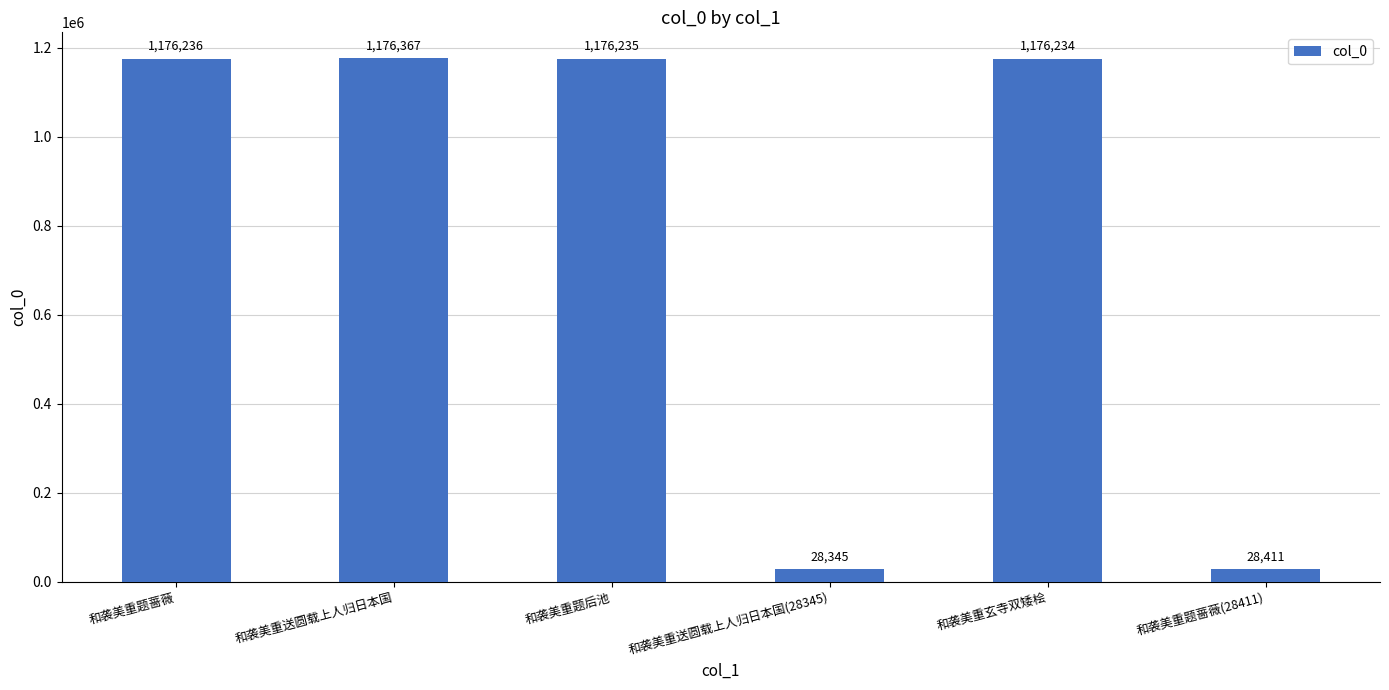

Reading left to right, transcribe all the data shown in this chart.

和袭美重题蔷薇=1176236	和袭美重送圆载上人归日本国=1176367	和袭美重题后池=1176235	和袭美重送圆载上人归日本国(28345)=28345	和袭美重玄寺双矮桧=1176234	和袭美重题蔷薇(28411)=28411